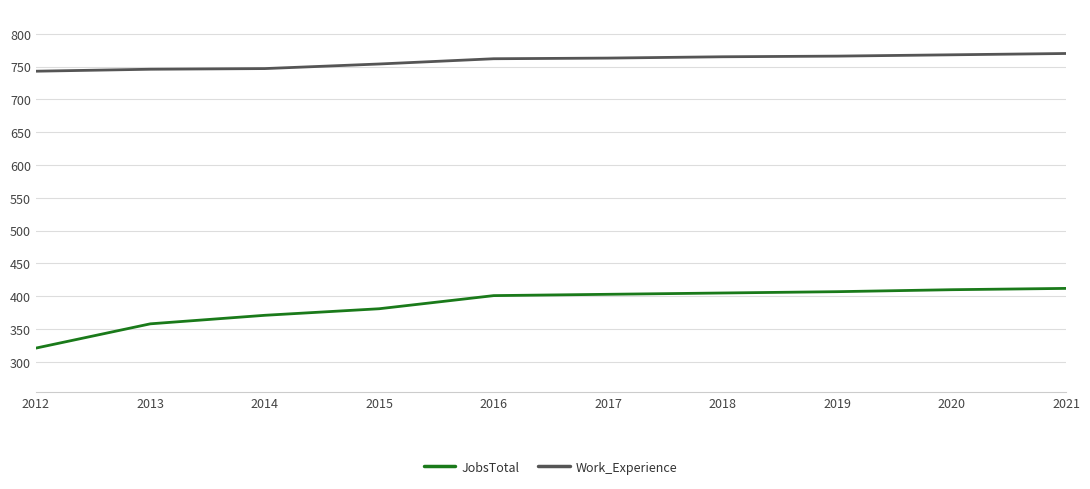

What is the difference between the second highest and second lowest values in the JobsTotal series?

52